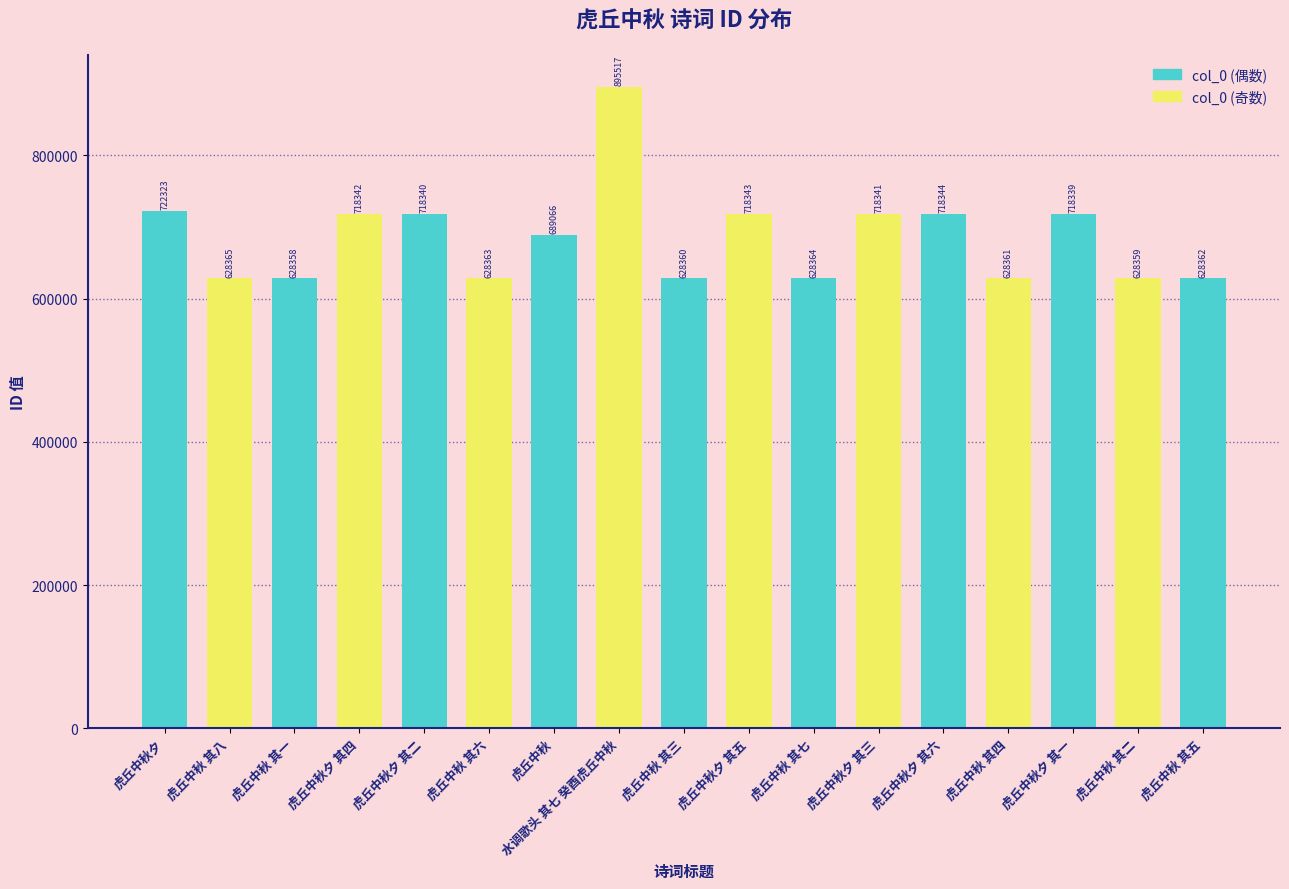

What is the label of the 10th bar from the left?

虎丘中秋夕 其五